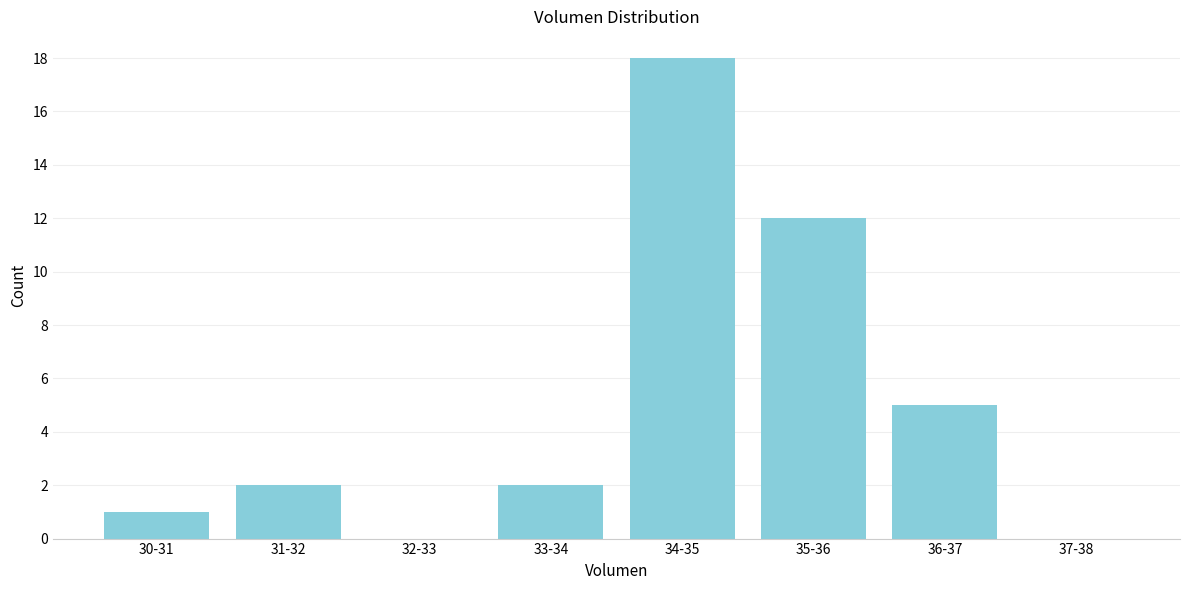

Reading left to right, extract all data points from this chart.

30-31=1	31-32=2	32-33=0	33-34=2	34-35=18	35-36=12	36-37=5	37-38=0